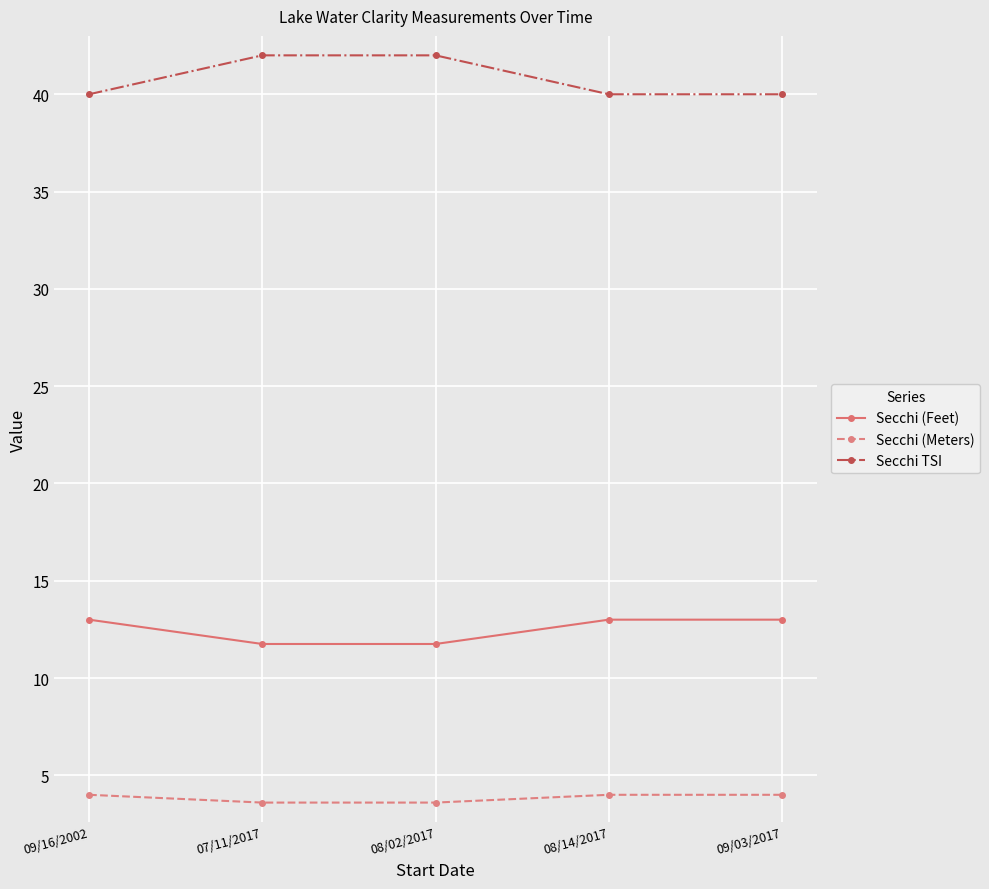

What is the minimum value shown in the chart?

3.6